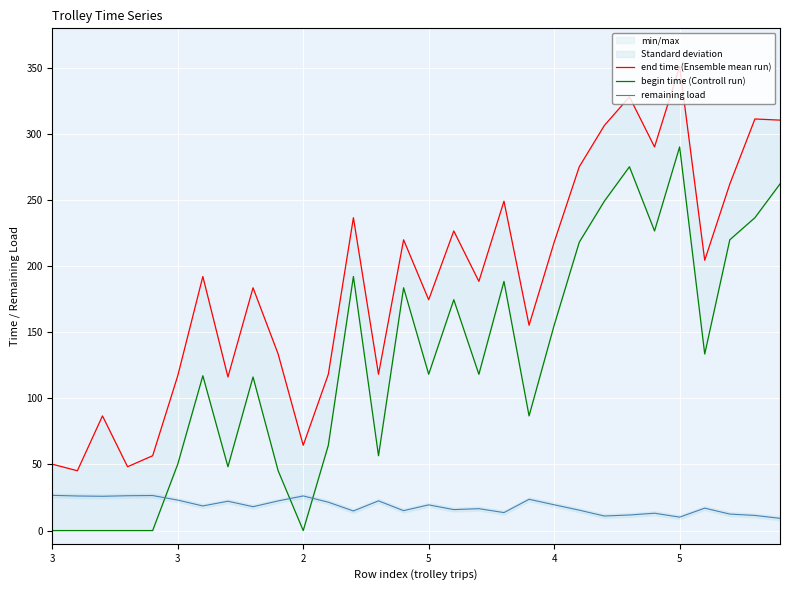

Between 4 and 14, which series saw the biggest shift?

begin time (Controll run)